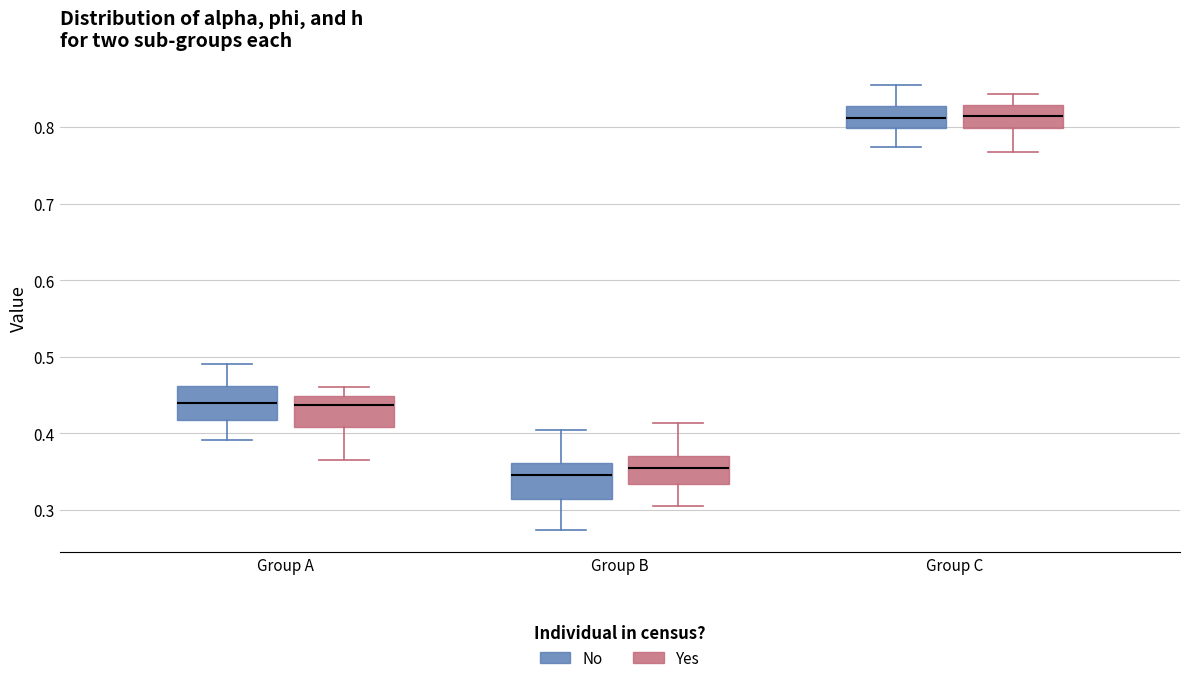

Reading left to right, transcribe this box plot: for each box, give where its median line is, the range the box spans, and where its two whiskers end, as read against the y-axis. The values are not printed on the chart, so give them approximately, as read against the axis.

Group A (No): median 0.44, box 0.42 to 0.46, whiskers 0.39 to 0.49
Group A (Yes): median 0.44, box 0.41 to 0.45, whiskers 0.36 to 0.46
Group B (No): median 0.34, box 0.31 to 0.36, whiskers 0.27 to 0.40
Group B (Yes): median 0.35, box 0.33 to 0.37, whiskers 0.30 to 0.41
Group C (No): median 0.81, box 0.80 to 0.83, whiskers 0.77 to 0.85
Group C (Yes): median 0.81, box 0.80 to 0.83, whiskers 0.77 to 0.84